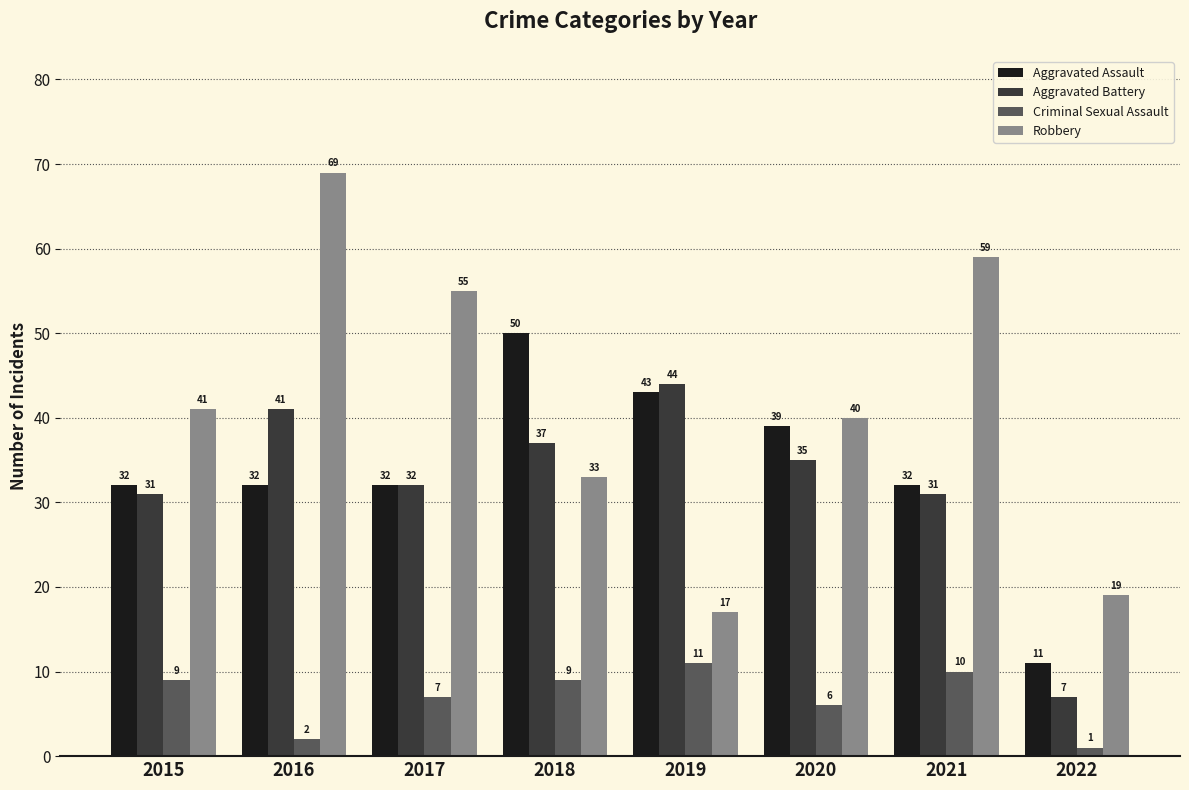

How many groups of bars are there?

8